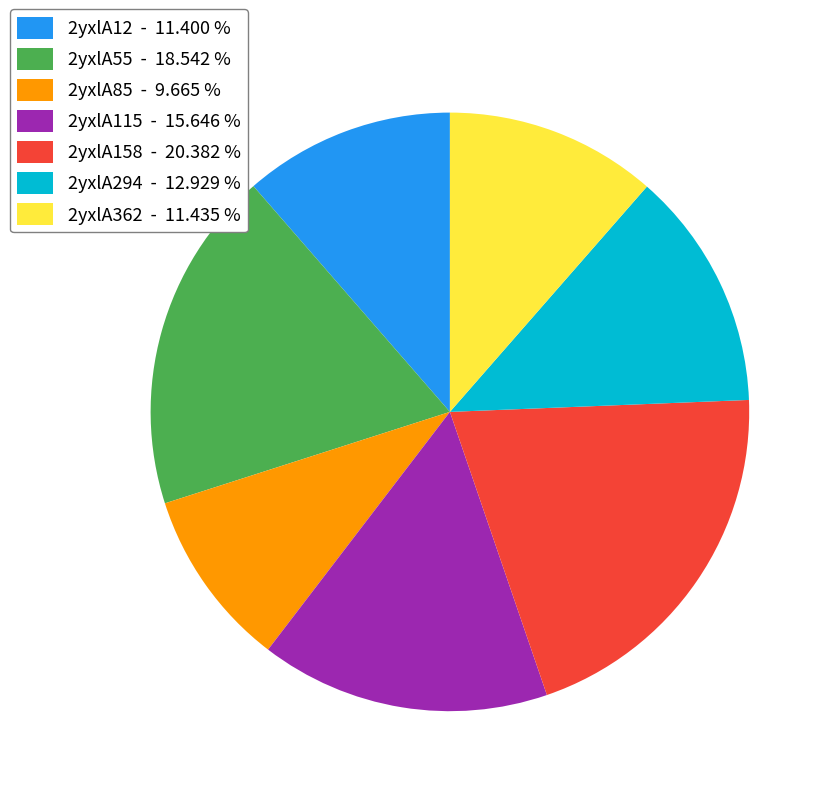

How many segments does this pie chart have?

7